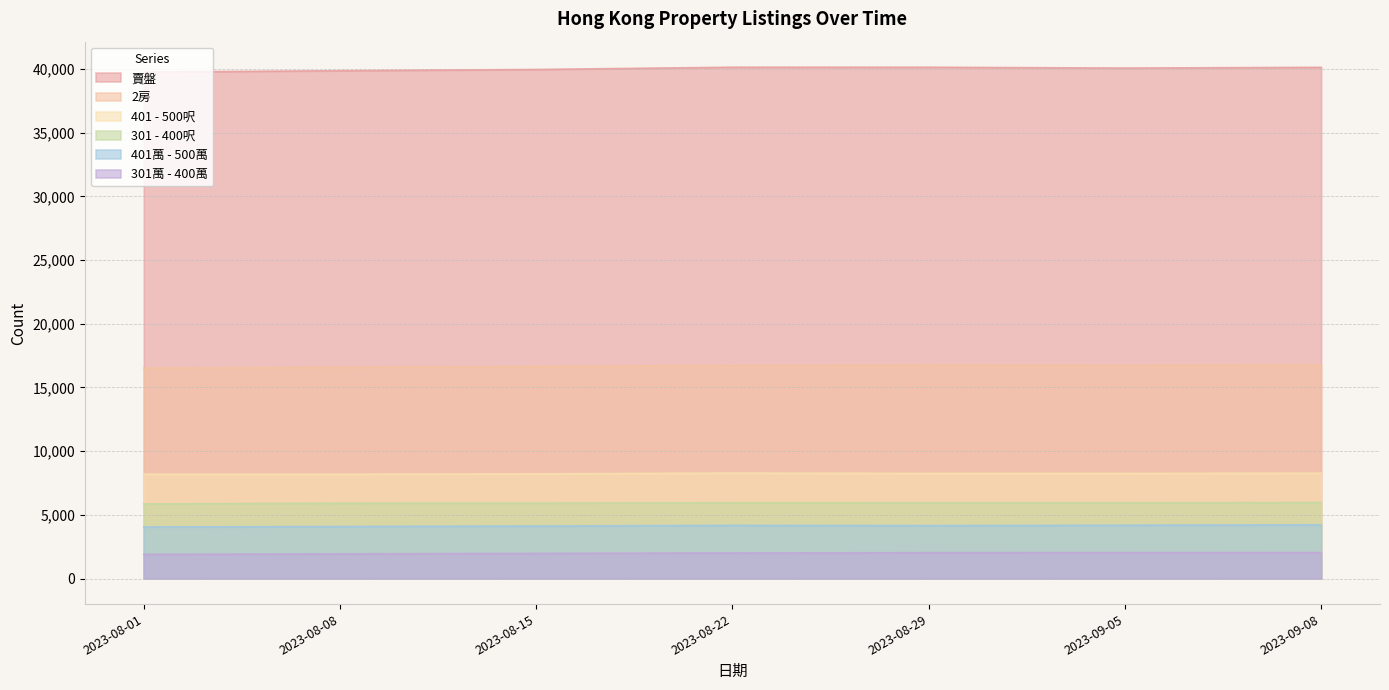

Reading left to right, extract all data points from this chart.

賣盤: 2023-08-01=39757	2023-08-08=39865	2023-08-15=39961	2023-08-22=40138	2023-08-29=40137	2023-09-05=40071	2023-09-08=40130
2房: 2023-08-01=16515	2023-08-08=16588	2023-08-15=16653	2023-08-22=16729	2023-08-29=16759	2023-09-05=16740	2023-09-08=16771
401萬 - 500萬: 2023-08-01=4045	2023-08-08=4084	2023-08-15=4120	2023-08-22=4177	2023-08-29=4156	2023-09-05=4185	2023-09-08=4212
301萬 - 400萬: 2023-08-01=1896	2023-08-08=1934	2023-08-15=1974	2023-08-22=2005	2023-08-29=2028	2023-09-05=2031	2023-09-08=2037
401 - 500呎: 2023-08-01=8187	2023-08-08=8186	2023-08-15=8219	2023-08-22=8276	2023-08-29=8249	2023-09-05=8249	2023-09-08=8268
301 - 400呎: 2023-08-01=5857	2023-08-08=5913	2023-08-15=5918	2023-08-22=5949	2023-08-29=5948	2023-09-05=5947	2023-09-08=5962